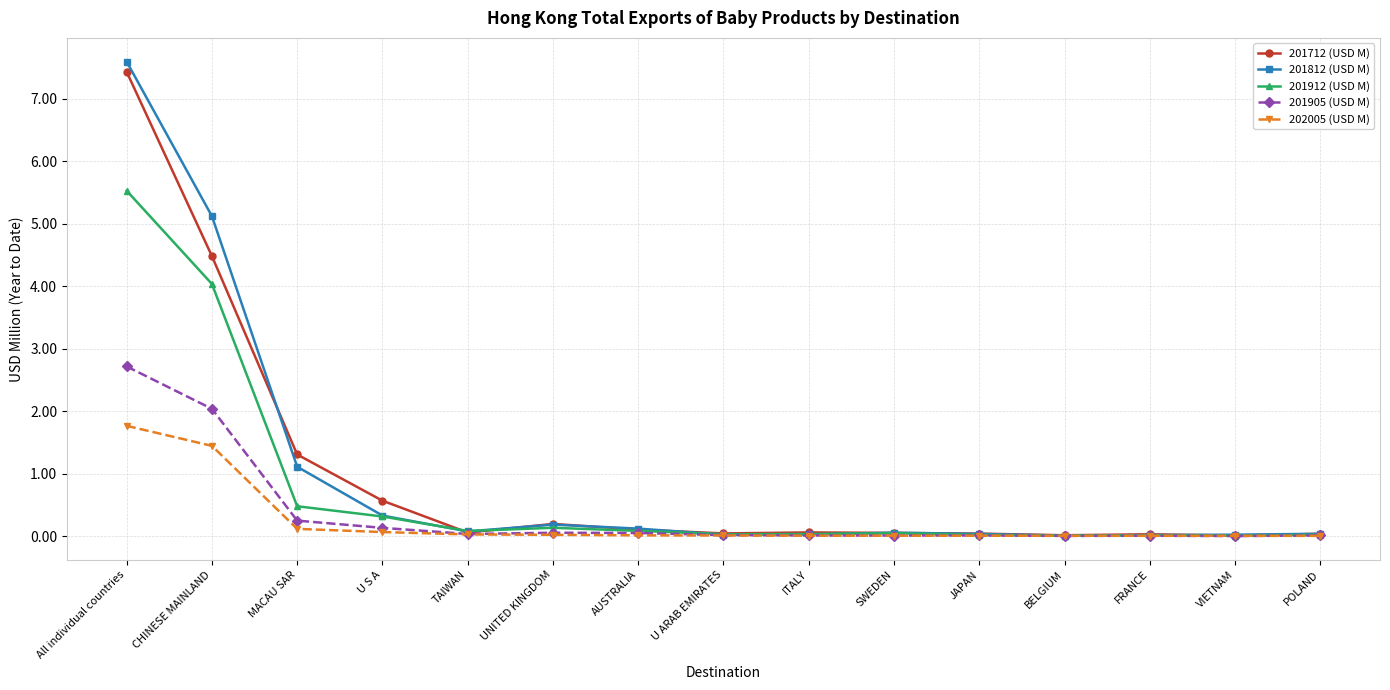

Is the value of 201912 (USD M) at MACAU SAR greater than the value of 201712 (USD M) at UNITED KINGDOM?

Yes